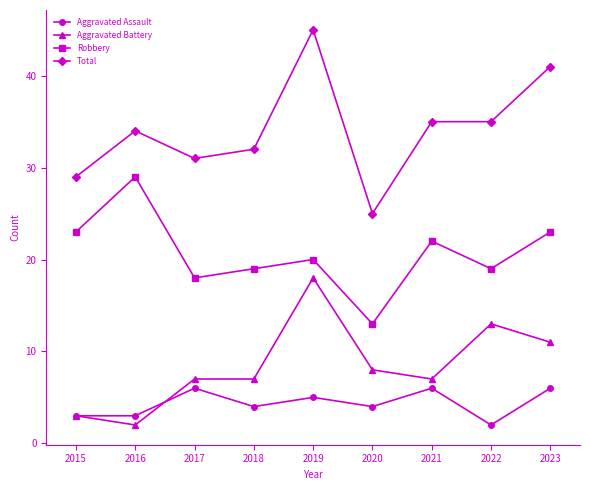

What is the difference between the Total values at 2021 and 2015?

6